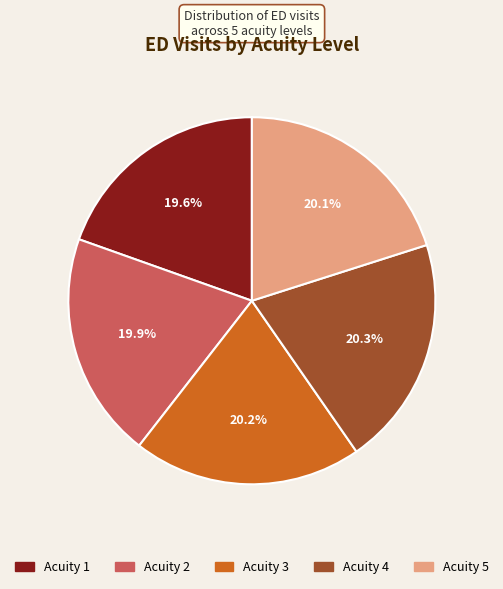

How many slices are in this pie chart?

5